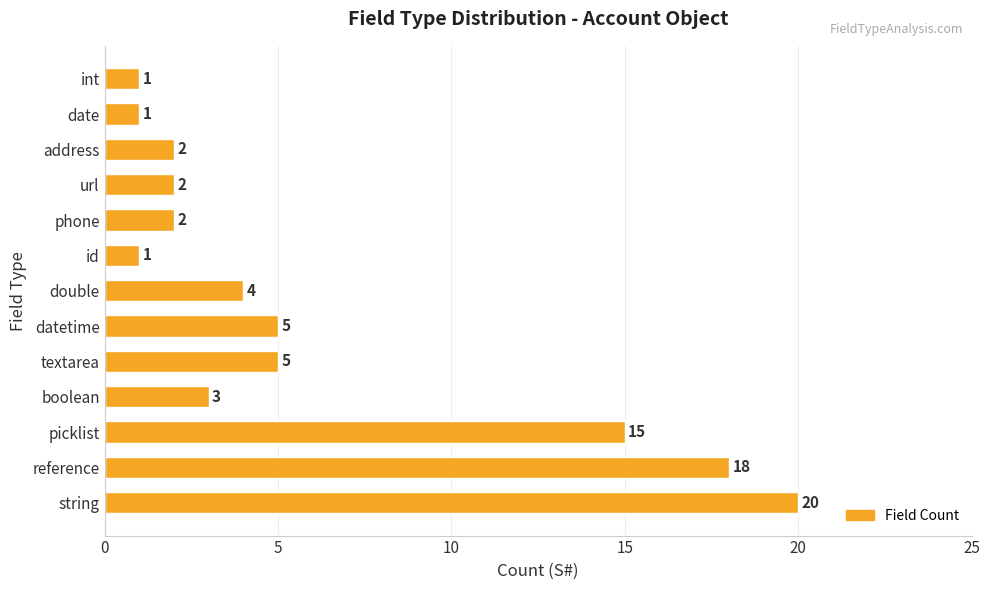

Which category has the highest value across all series?

string